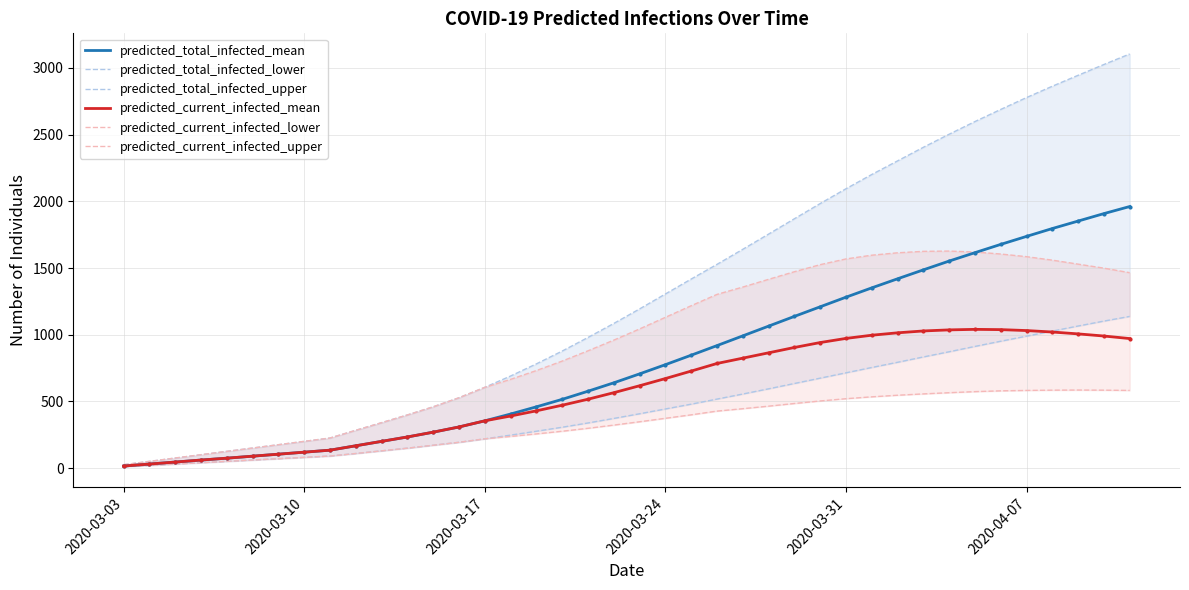

List the series in order of their peak value, lowest first.

predicted_current_infected_lower, predicted_current_infected_mean, predicted_total_infected_lower, predicted_current_infected_upper_line, predicted_total_infected_mean, predicted_total_infected_upper_line